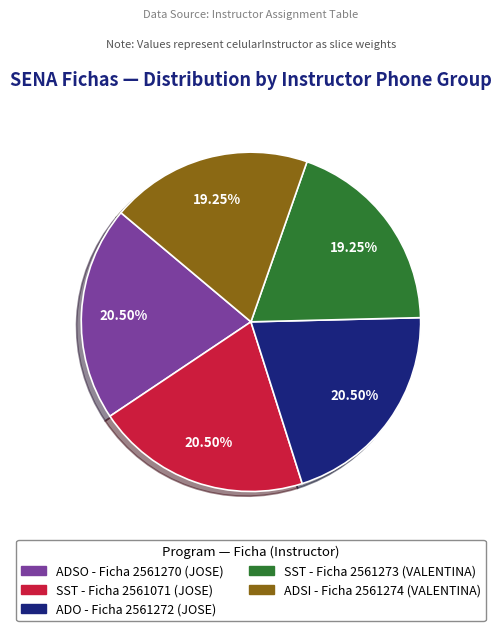

Is there any slice that represents more than half of the pie?

No